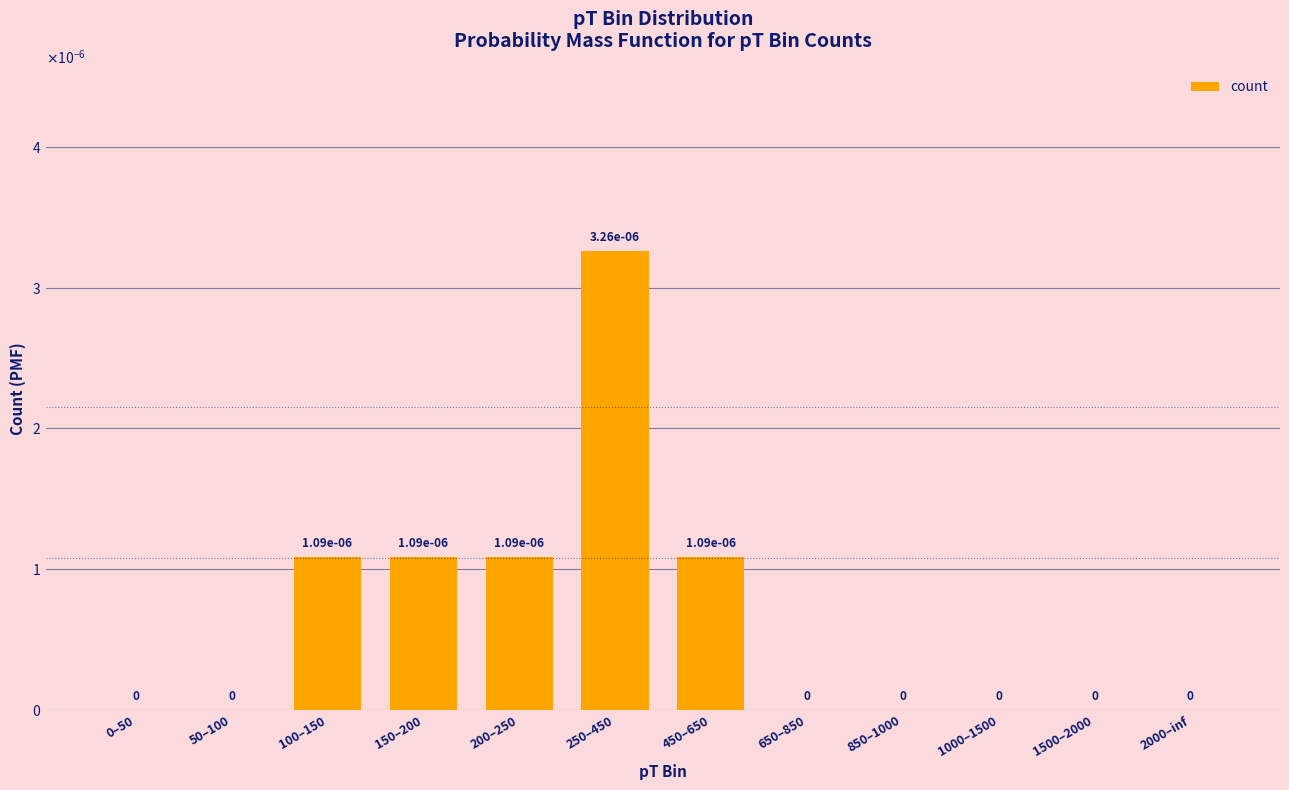

What is the label of the 7th bar from the left?

450–650